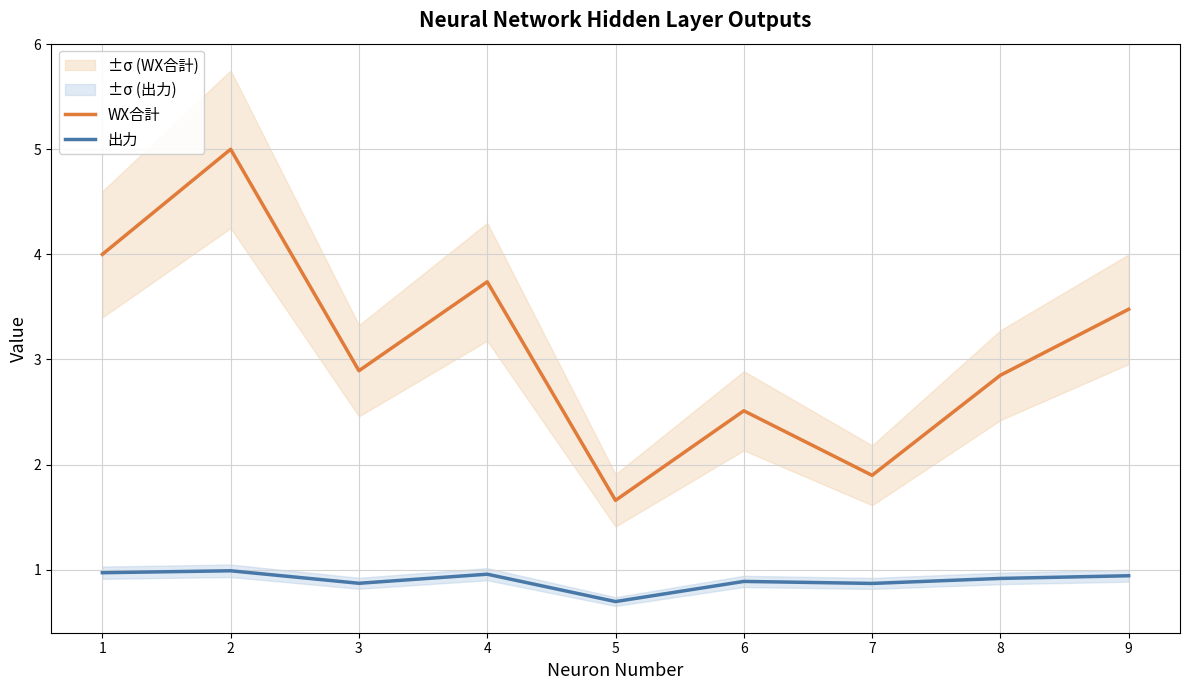

List the labels in order of WX合計 value, largest first.

2, 1, 4, 9, 3, 8, 6, 7, 5